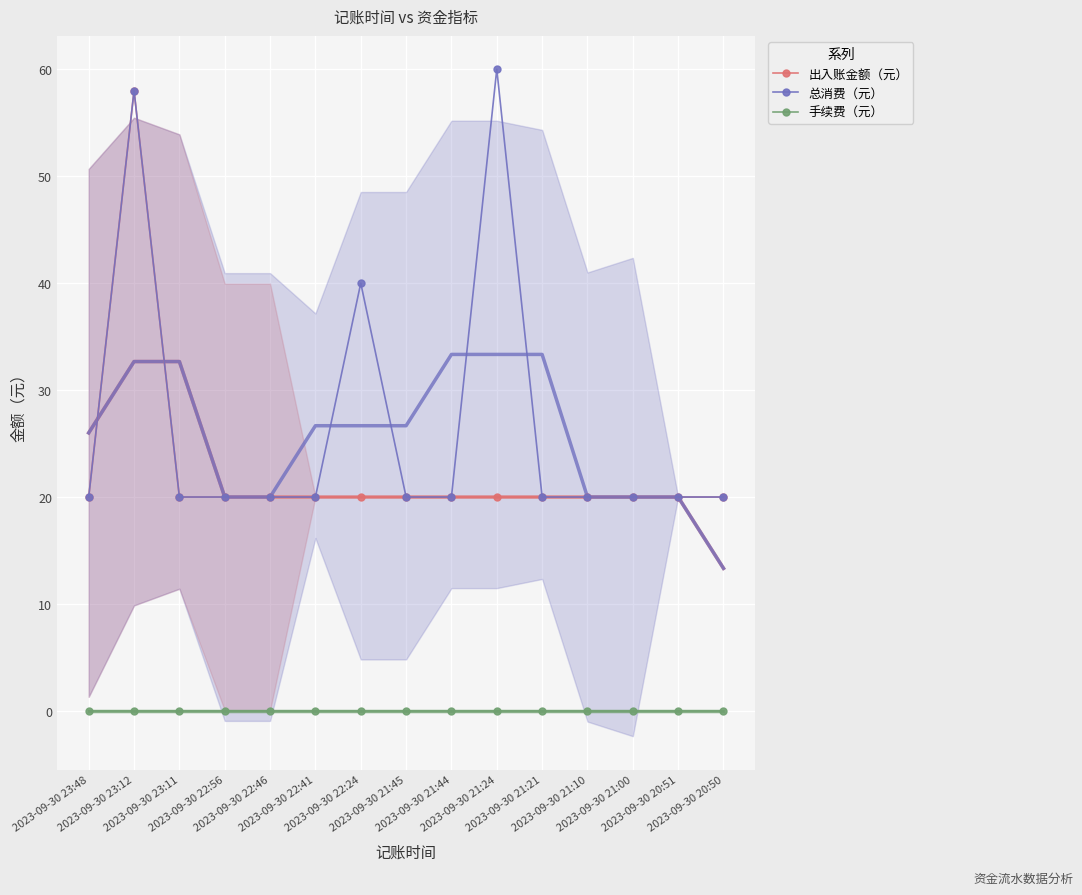

At which category does the chart reach its peak across all series?

2023-09-30 21:24